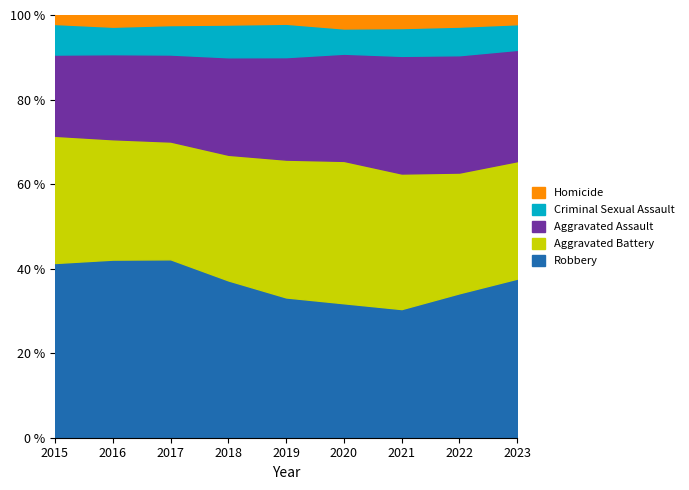

Which series changed the most between 2017 and 2021?

Robbery